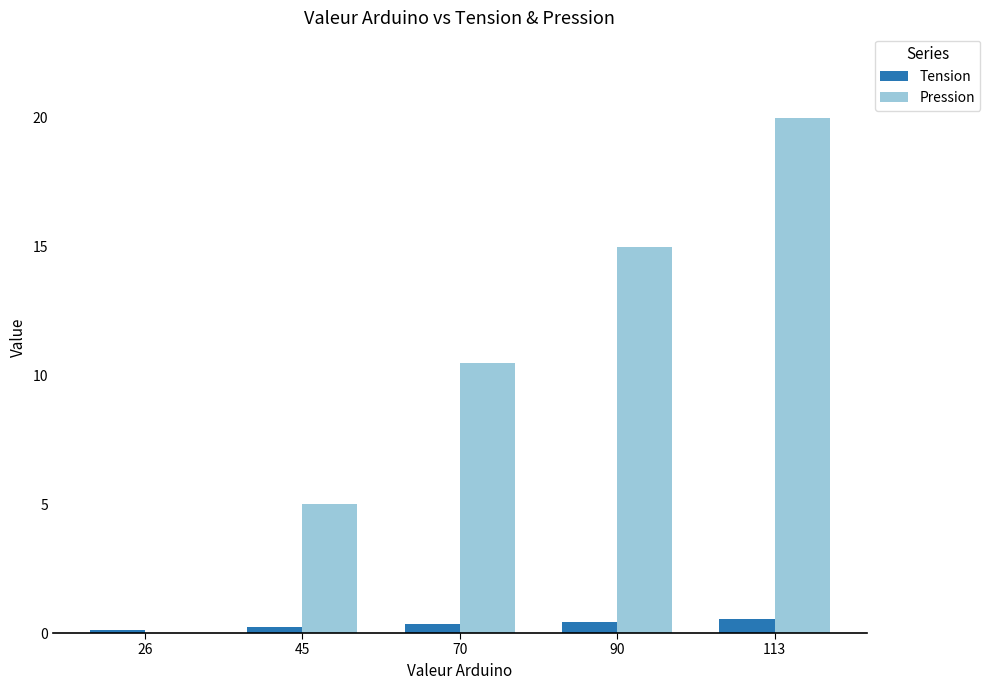

Where does the Pression series first go above 10?

70